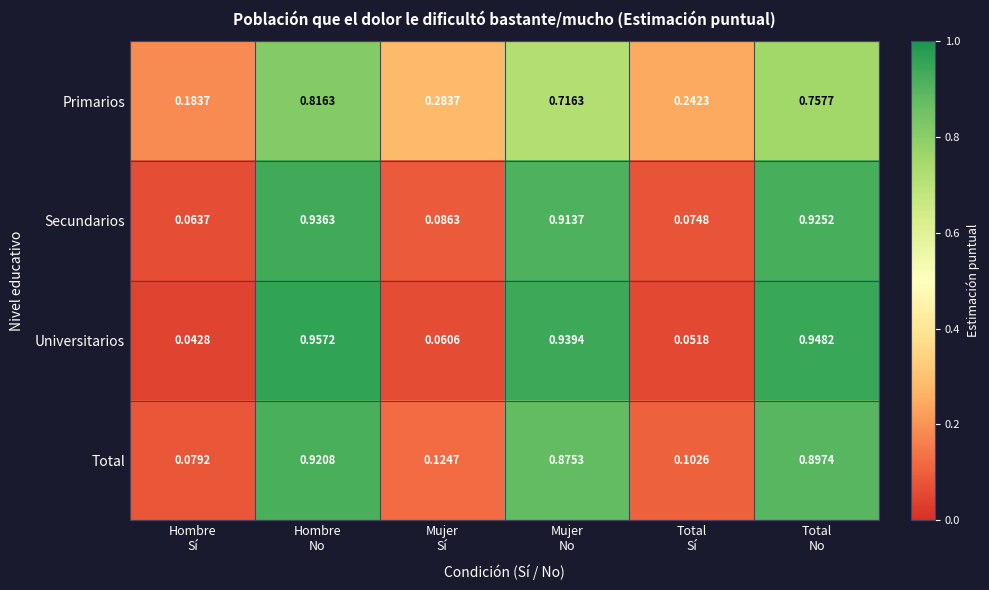

How many categories are shown in the chart?

6